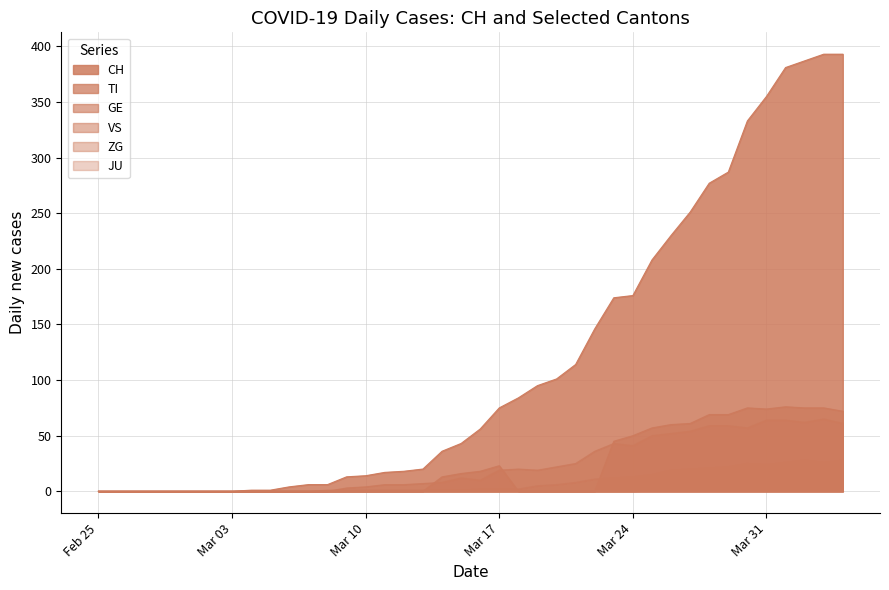

What is the maximum value shown in the chart?

393